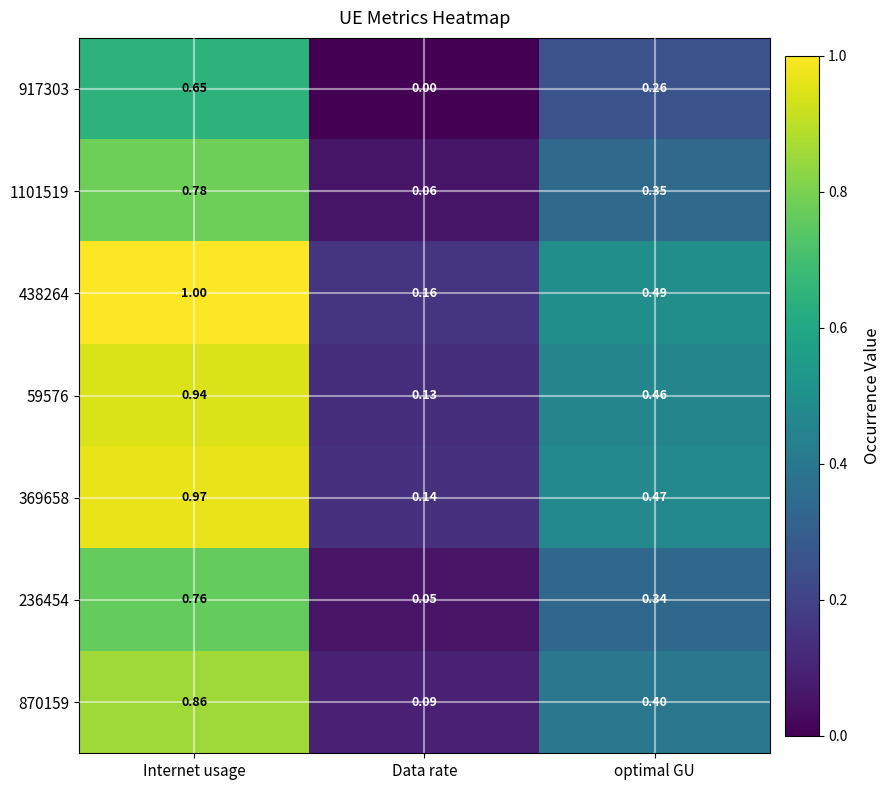

Where is 917303 nearest to the value 0?

Data rate